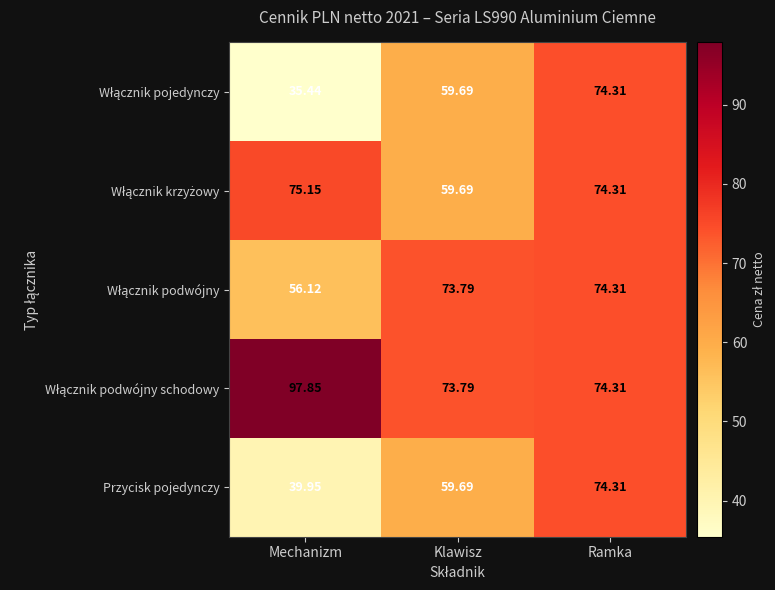

Where is Przycisk pojedynczy nearest to the value 57?

Klawisz